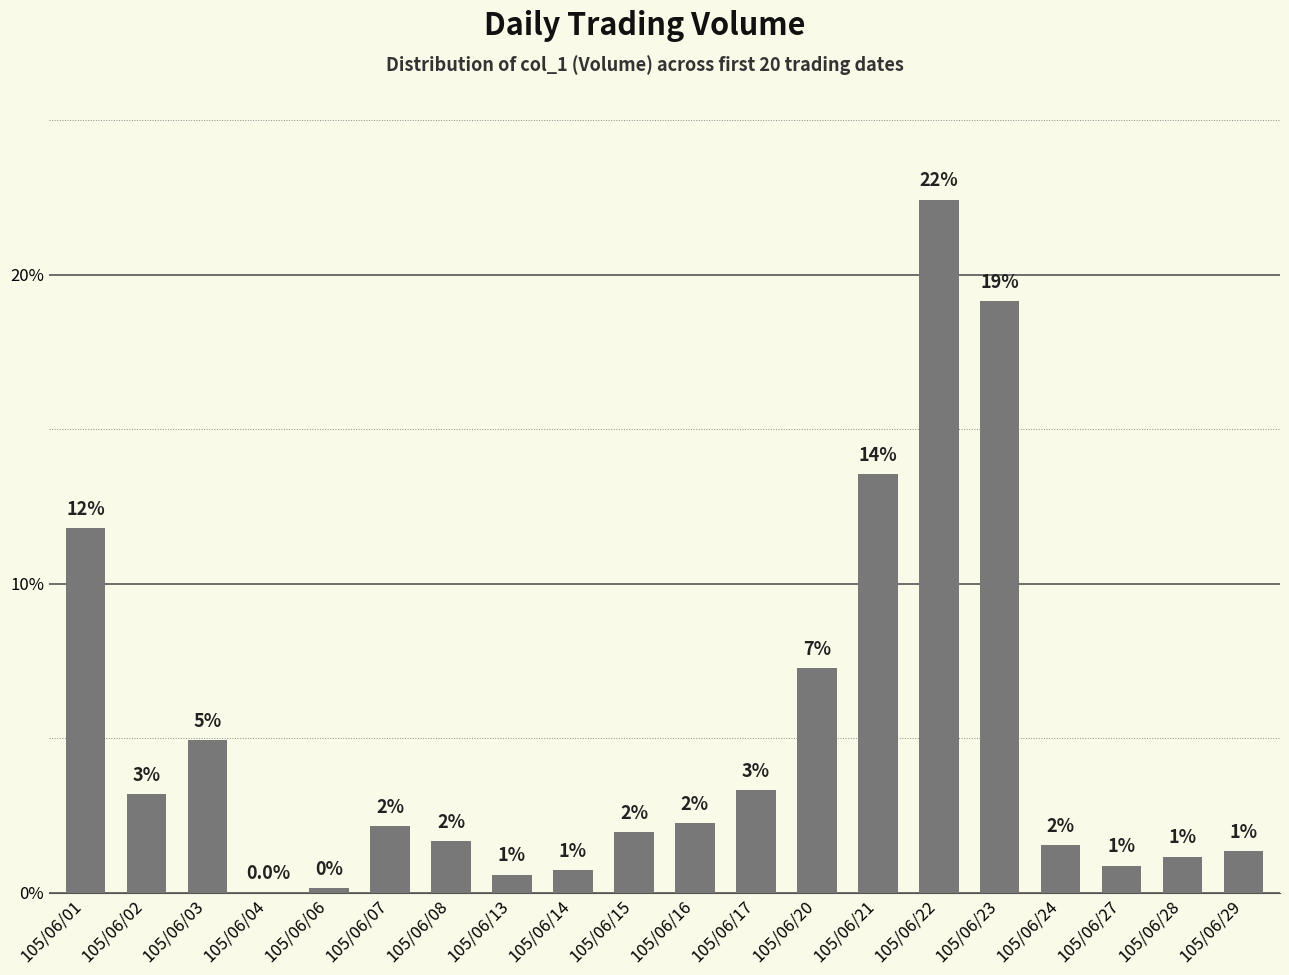

Reading left to right, transcribe all the data shown in this chart.

11.8	3.2	4.9	0.0	0.1	2.2	1.7	0.6	0.7	1.9	2.2	3.3	7.3	13.6	22.4	19.1	1.5	0.9	1.2	1.3